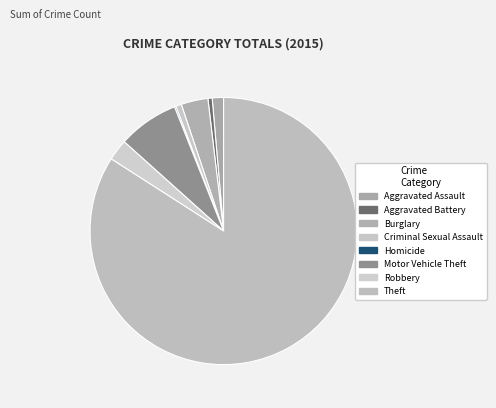

Which category has the smallest portion of the pie?

Homicide